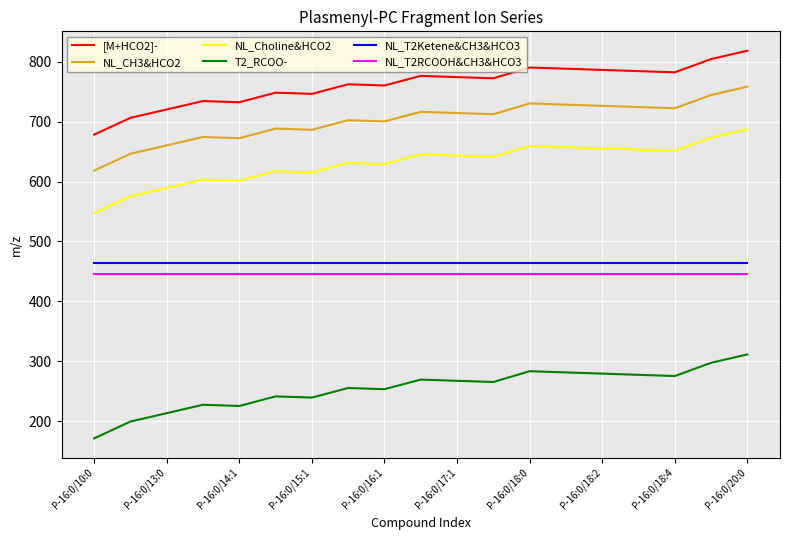

True or false: [M+HCO2]- and NL_CH3&HCO2 intersect in this chart.

False